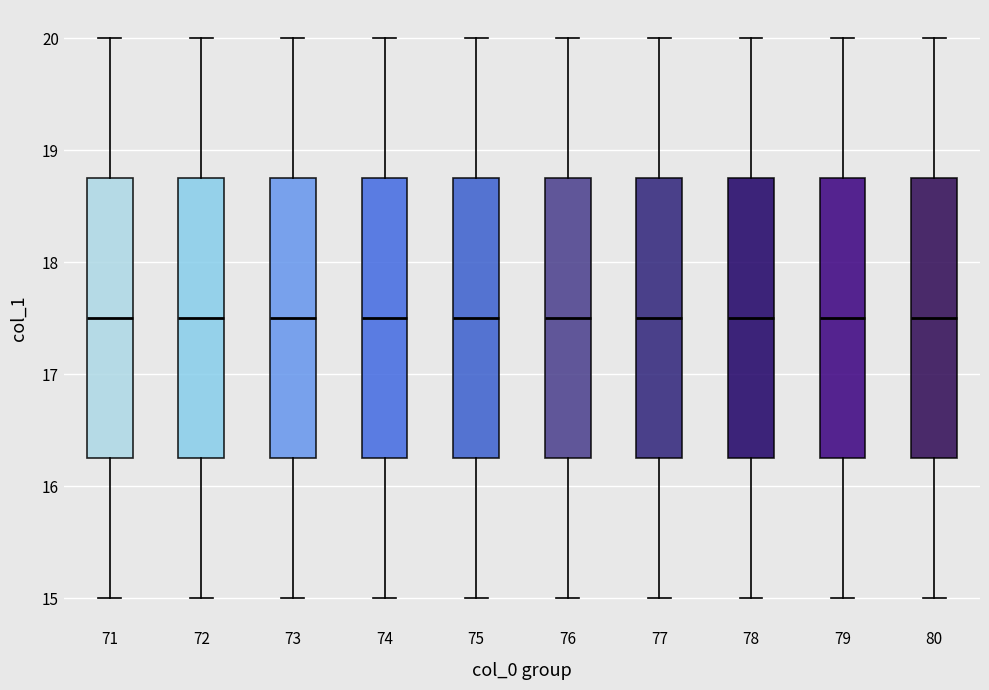

Reading left to right, read every box against the y-axis: the position of its median line, the range the box covers, and the ends of its whiskers. The values are not printed on the chart, so give them approximately, as read against the axis.

71: median 17.5, box 16.3 to 18.8, whiskers 15.0 to 20.0
72: median 17.5, box 16.3 to 18.8, whiskers 15.0 to 20.0
73: median 17.5, box 16.3 to 18.8, whiskers 15.0 to 20.0
74: median 17.5, box 16.3 to 18.8, whiskers 15.0 to 20.0
75: median 17.5, box 16.3 to 18.8, whiskers 15.0 to 20.0
76: median 17.5, box 16.3 to 18.8, whiskers 15.0 to 20.0
77: median 17.5, box 16.3 to 18.8, whiskers 15.0 to 20.0
78: median 17.5, box 16.3 to 18.8, whiskers 15.0 to 20.0
79: median 17.5, box 16.3 to 18.8, whiskers 15.0 to 20.0
80: median 17.5, box 16.3 to 18.8, whiskers 15.0 to 20.0